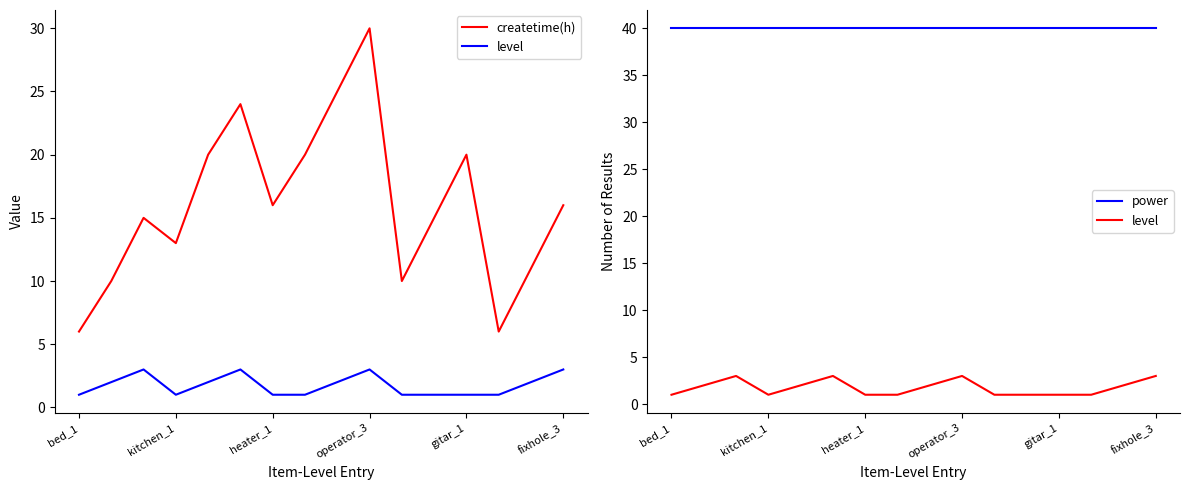

What is the value of the level point at the 10th from the left?

3